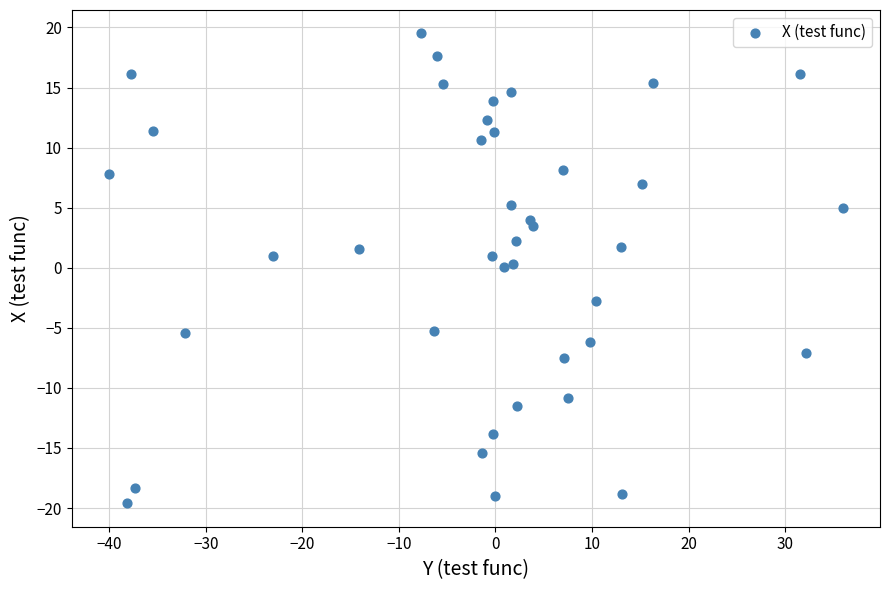

What is the range of Y values (max minus min)?

39.1